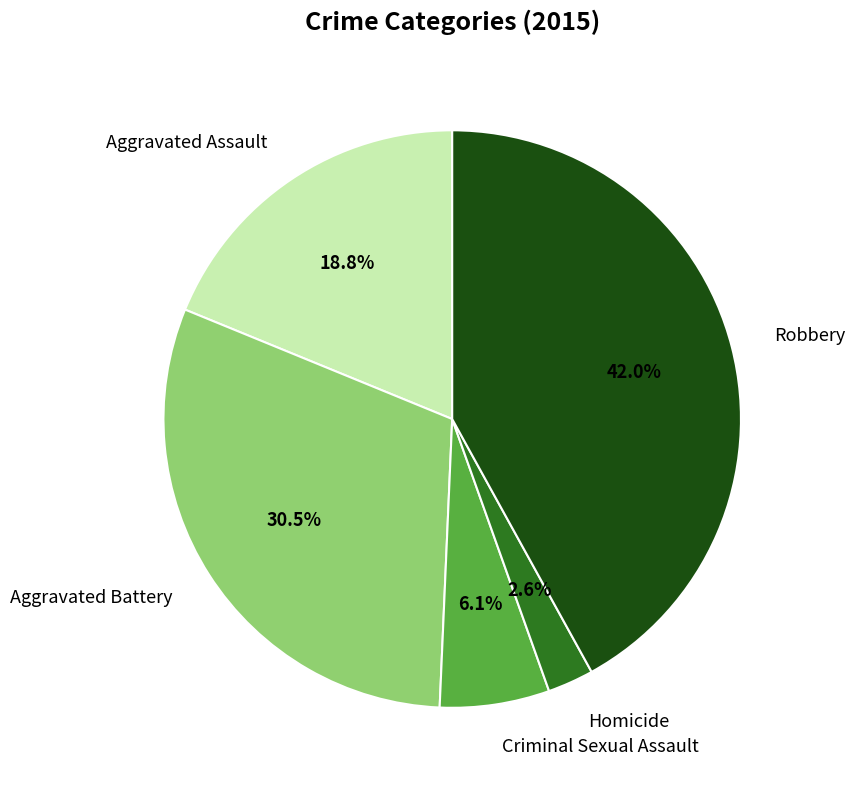

How much of the chart is everything except Homicide?

97.4%